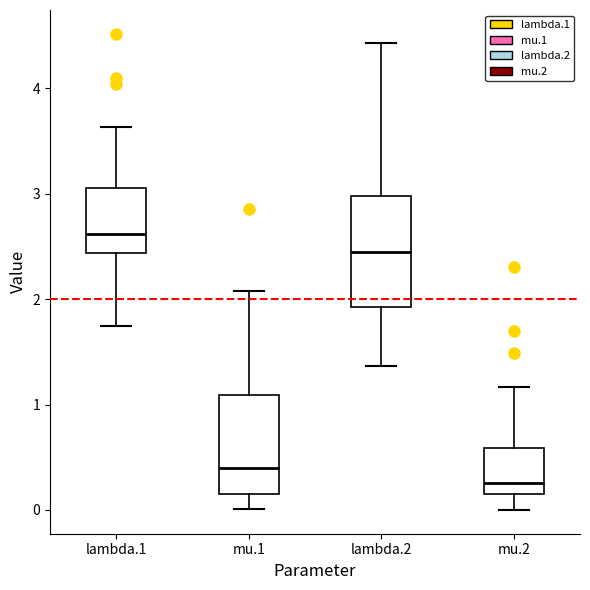

Which box has the highest median line?

lambda.1